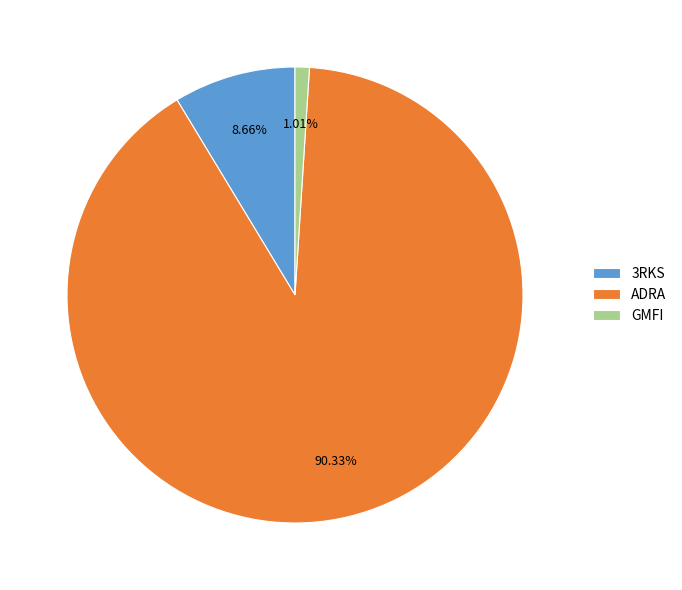

Combined, do GMFI and 3RKS account for over 50%?

No